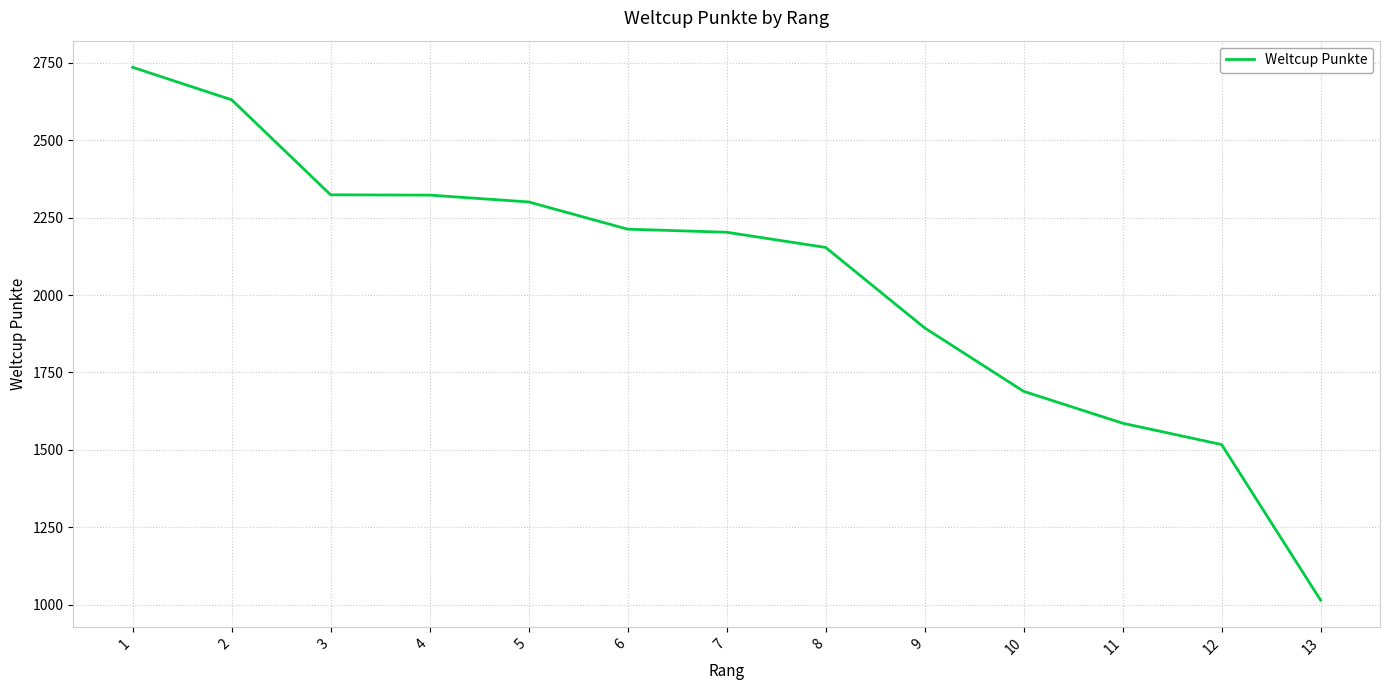

Does the chart have visible grid lines?

Yes